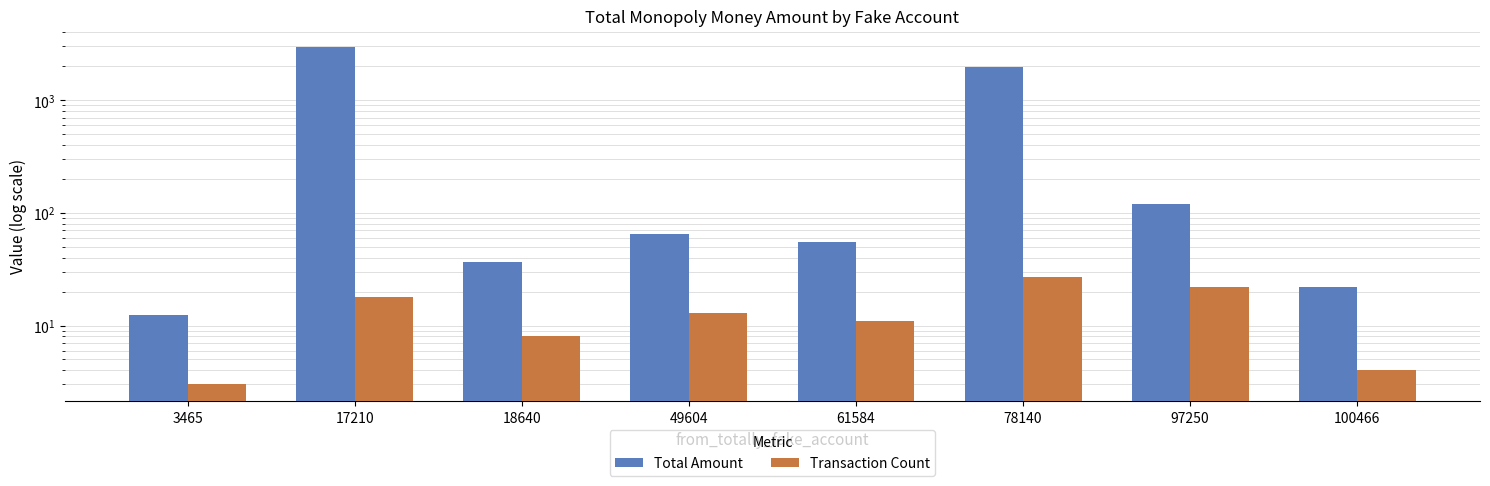

Rank the series by their maximum value, from lowest to highest.

Transaction Count, Total Amount